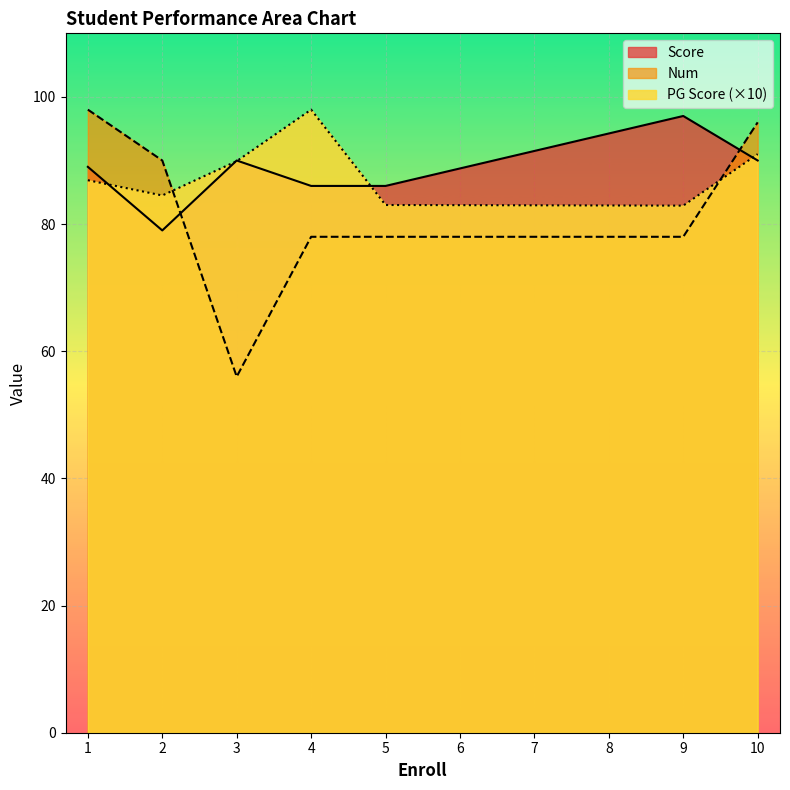

Which series has the largest total across all categories?

Score